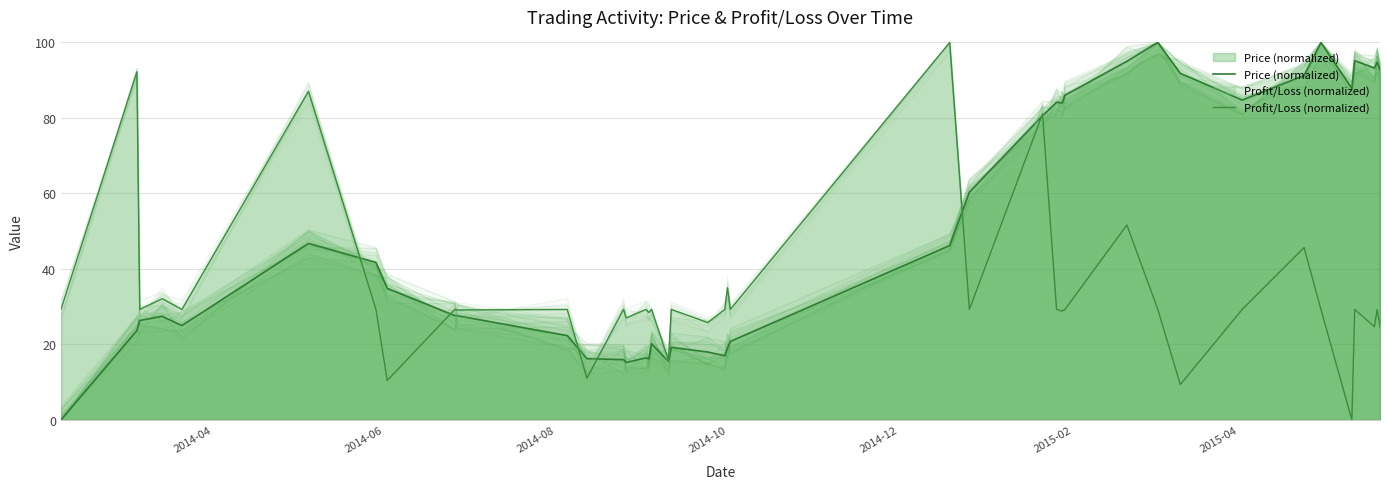

What position from the right is 2014-10?

19